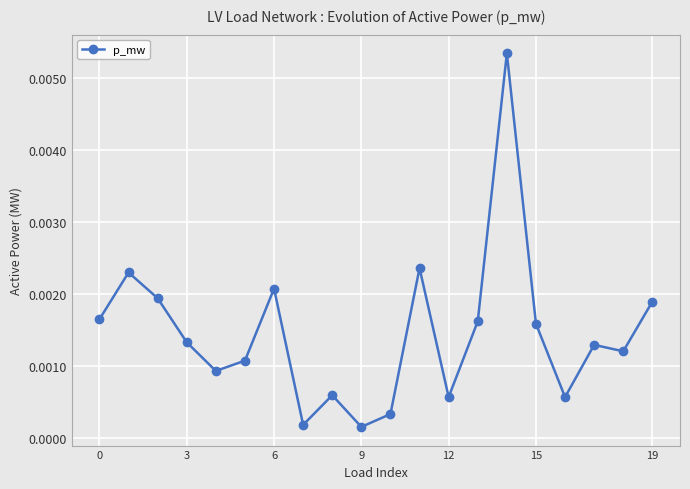

True or false: there are more than 0 points higher than both neighbors.

True